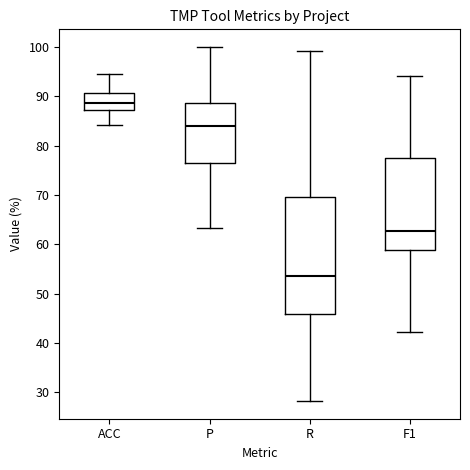

Comparing the boxes themselves (not the whiskers), which one is the tallest?

R